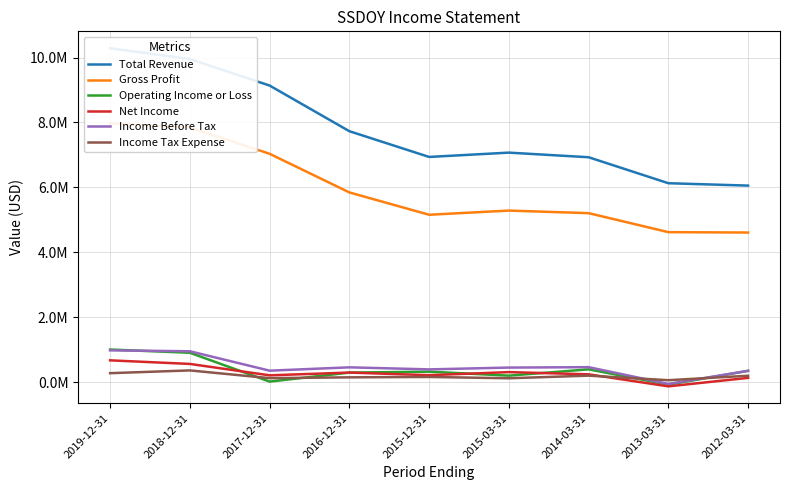

Reading right to left, what are all the values shown in this chart?

Total Revenue: 6052800	6126700	6927000	7069200	6936200	7729300	9136000	9952000	10285800
Gross Profit: 4607000	4618900	5203900	5283600	5154500	5842600	7033300	7843700	7969200
Operating Income or Loss: 345600	-79900	391300	197100	320000	290800	14000	902000	1001800
Net Income: 128700	-132800	237700	306000	211000	291800	206800	558200	668700
Income Before Tax: 345500	-58200	458400	445800	389900	453300	350500	948200	976100
Income Tax Expense: 194100	56700	197200	116500	157200	144900	120000	358200	273400